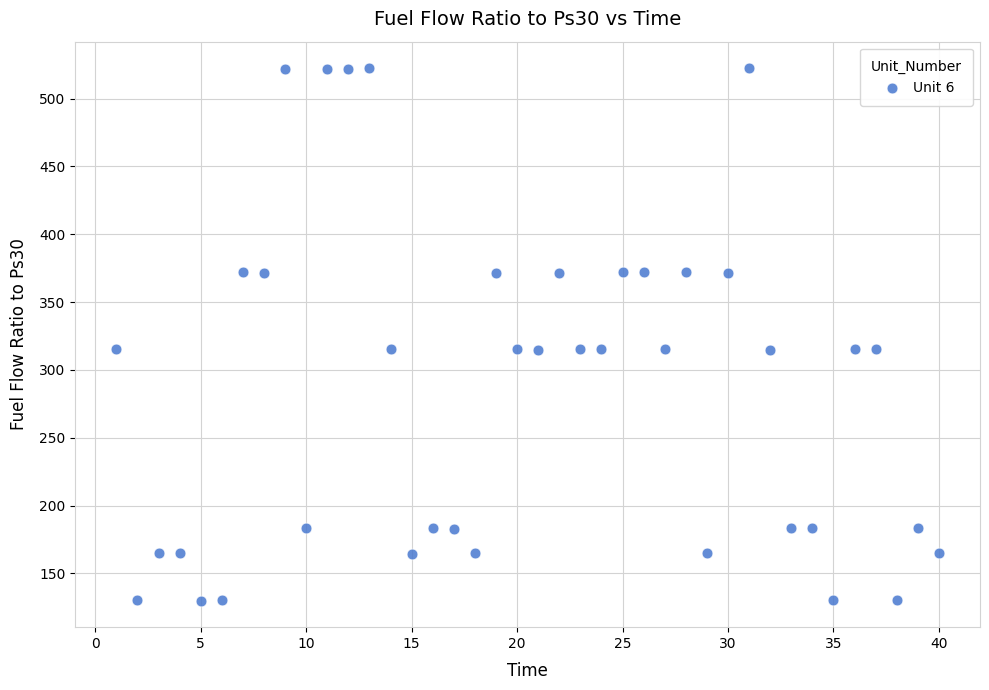

What is the range of X values (max minus min)?

39.0